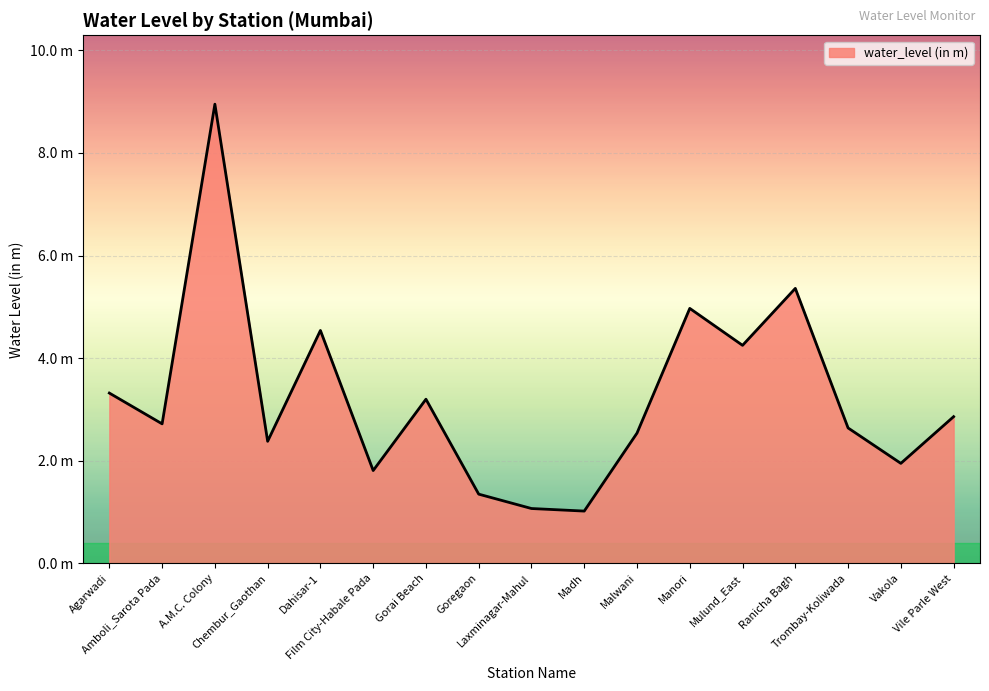

Does the chart have visible grid lines?

Yes